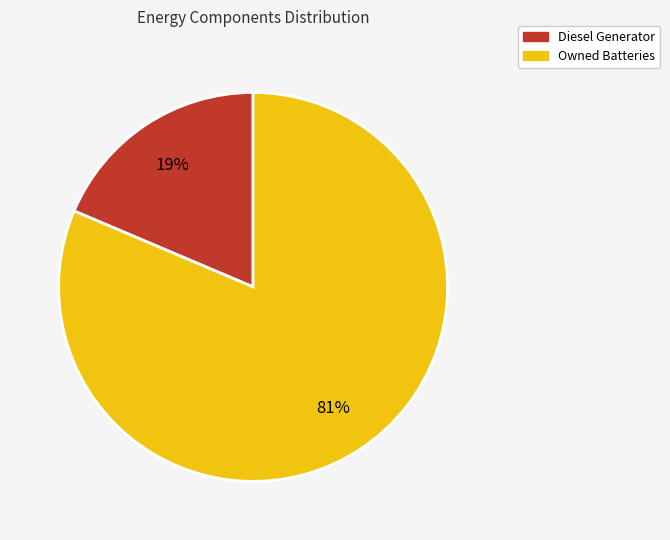

Is there any slice that represents more than half of the pie?

Yes